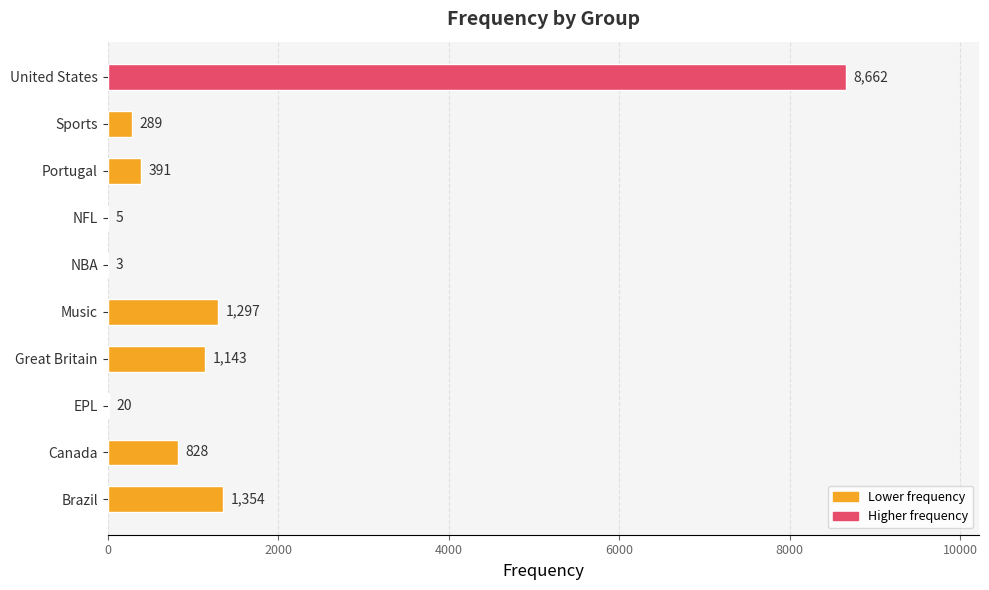

What value does the data have at Music?

1297